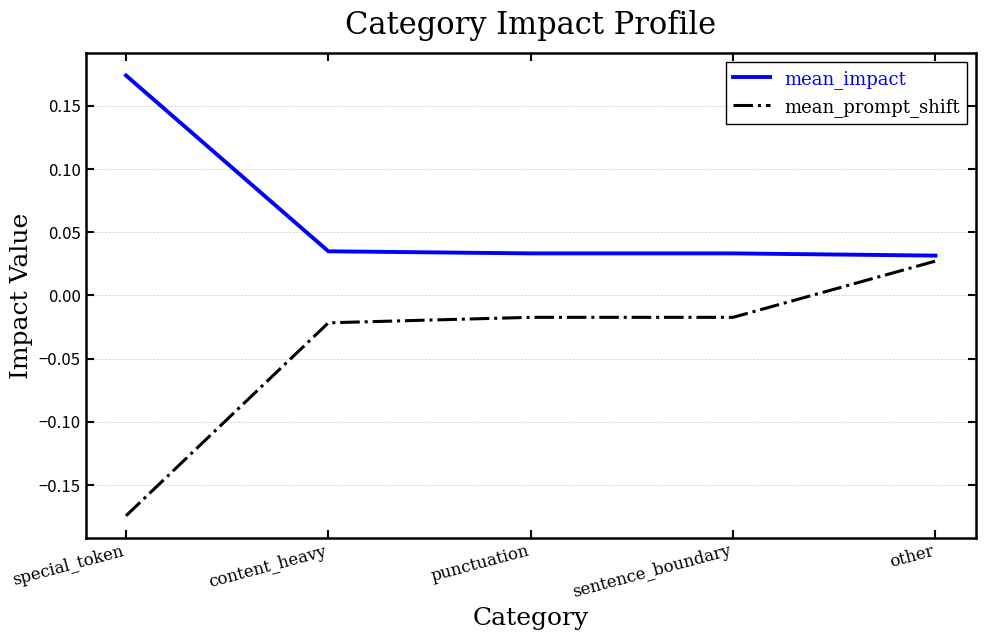

Which series has the largest total across all categories?

mean_impact